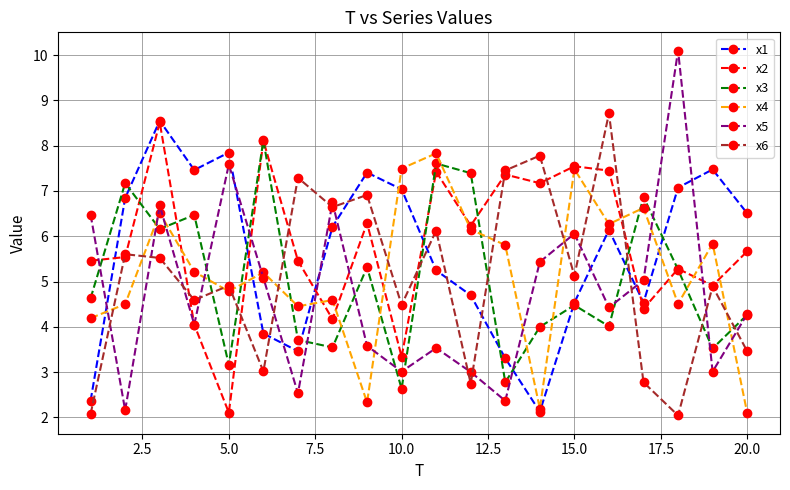

How many data points in x6 are less than 5?

10